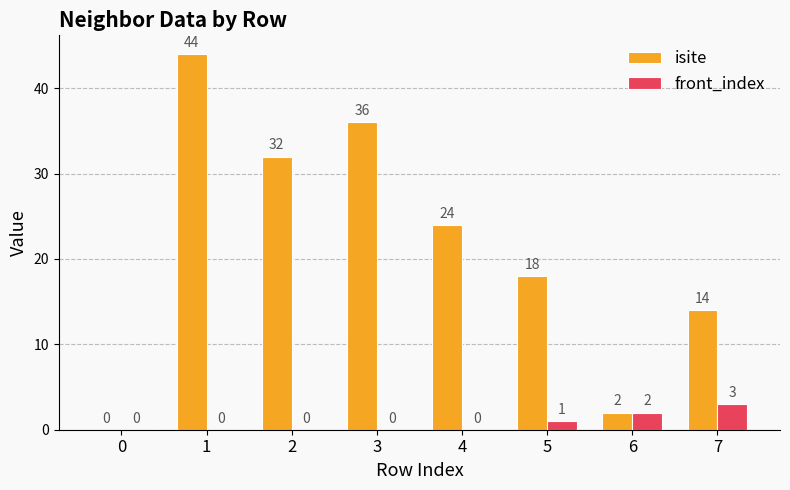

Reading right to left, extract all data points from this chart.

isite: 14	2	18	24	36	32	44	0
front_index: 3	2	1	0	0	0	0	0